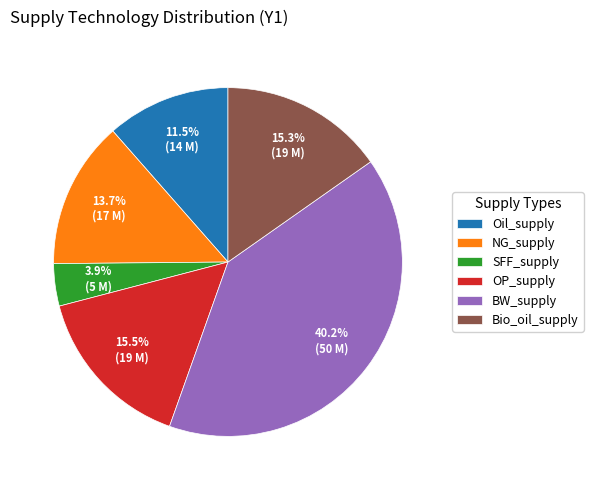

Does Bio_oil_supply account for over 50% of the chart?

No